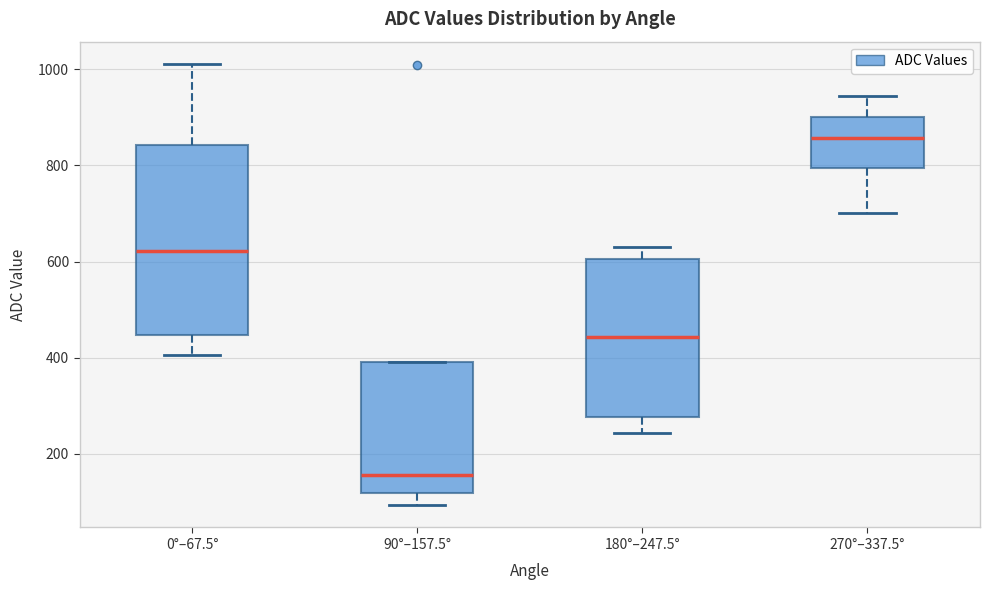

Reading left to right, transcribe this box plot: for each box, give where its median line is, the range the box spans, and where its two whiskers end, as read against the y-axis. The values are not printed on the chart, so give them approximately, as read against the axis.

0°–67.5°: median 620, box 440 to 840, whiskers 400 to 1020
90°–157.5°: median 160, box 120 to 400, whiskers 100 to 400
180°–247.5°: median 440, box 280 to 600, whiskers 240 to 620
270°–337.5°: median 860, box 800 to 900, whiskers 700 to 940